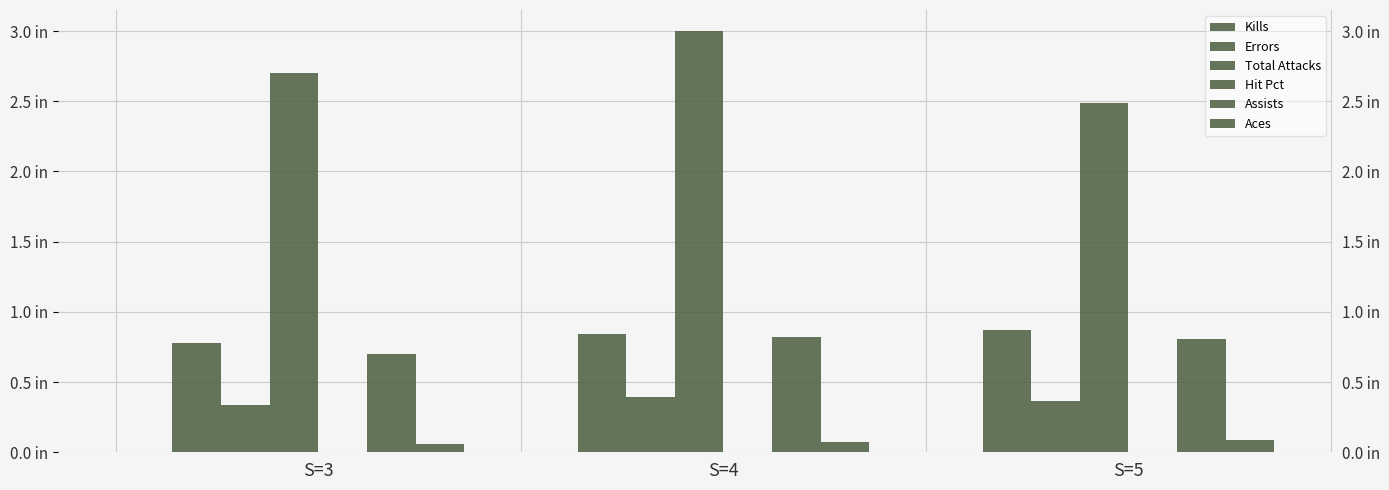

Where is Aces nearest to the value 0?

S=3